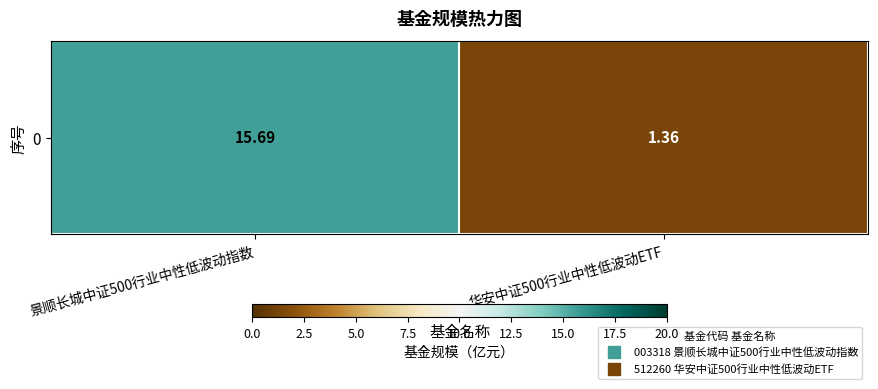

Rank the categories by value from highest to lowest.

景顺长城中证500行业中性低波动指数, 华安中证500行业中性低波动ETF